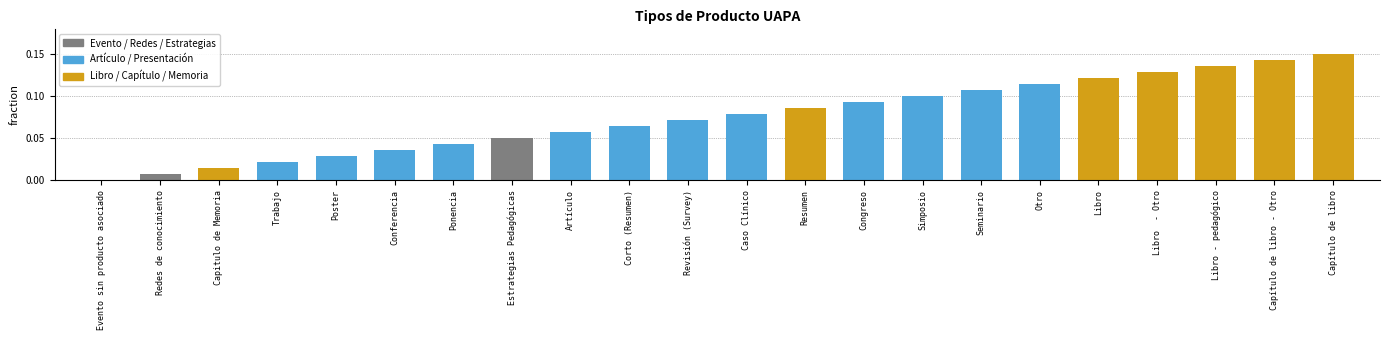

Are the bars grouped side by side (vs. stacked)?

No